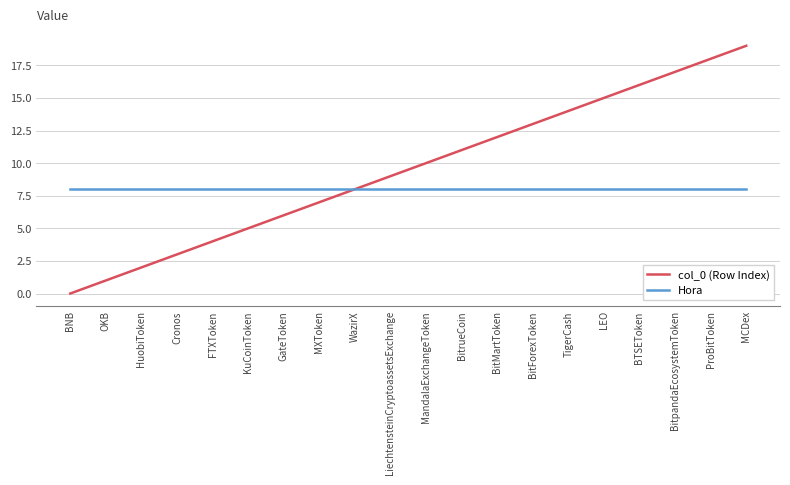

What is the maximum value shown in the chart?

19